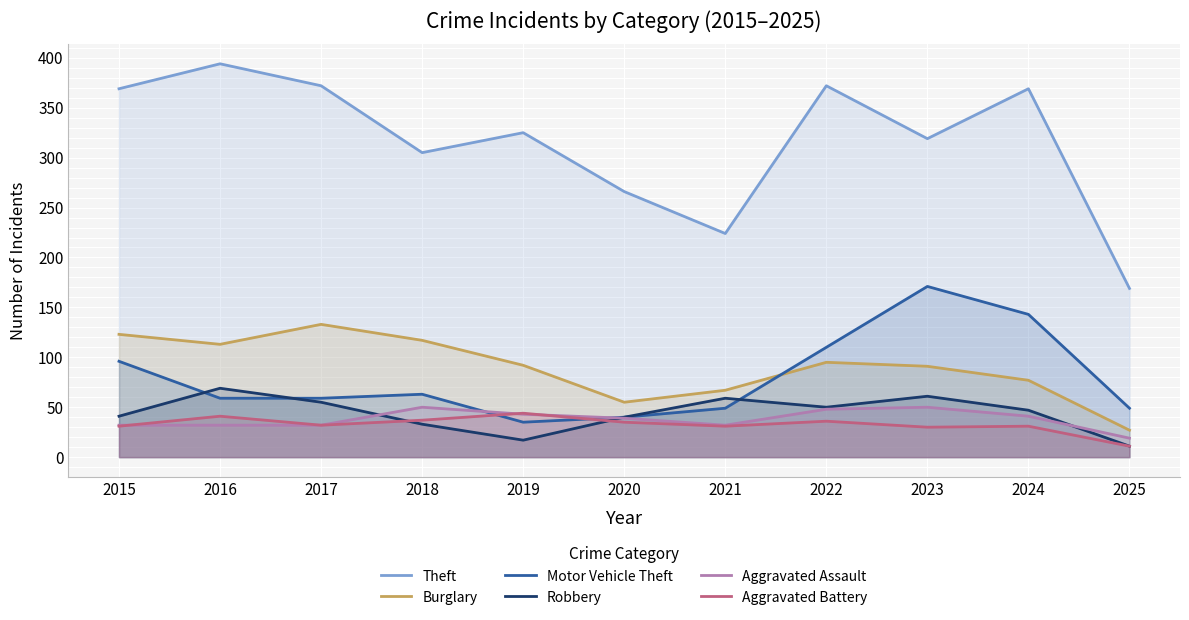

What is the sum of all Theft values?

3484